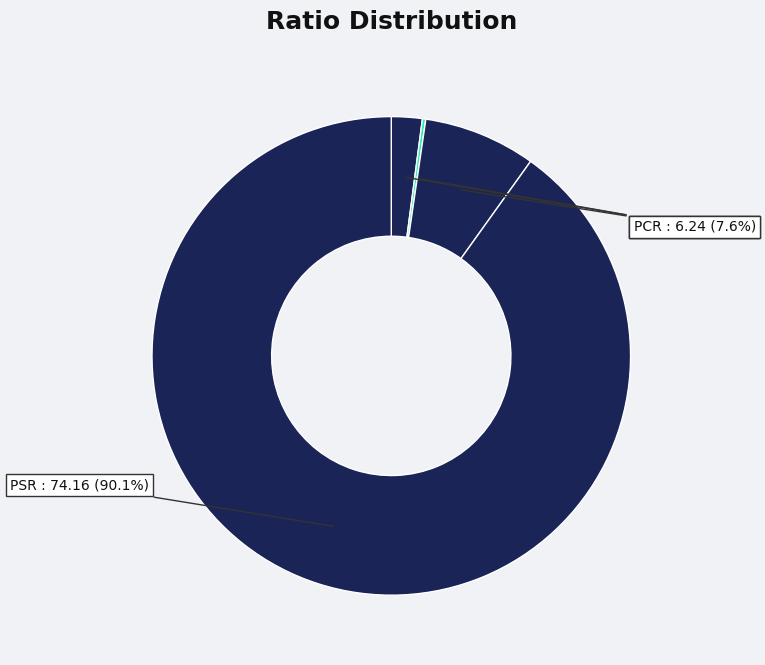

What is the majority slice?

PSR